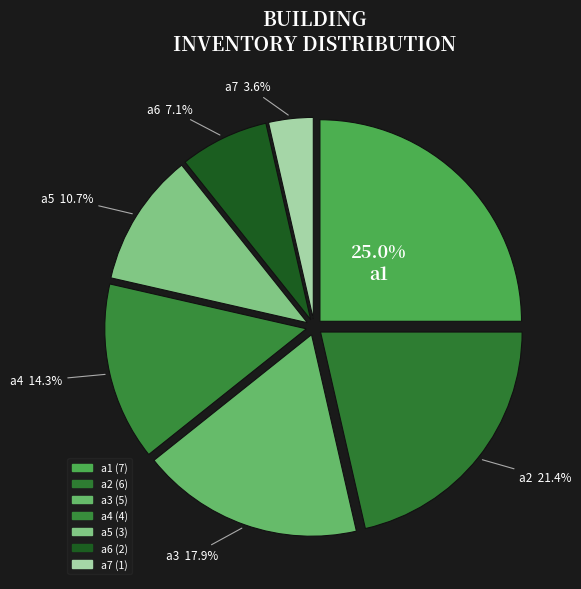

Is the sum of a7 and a3 greater than half?

No